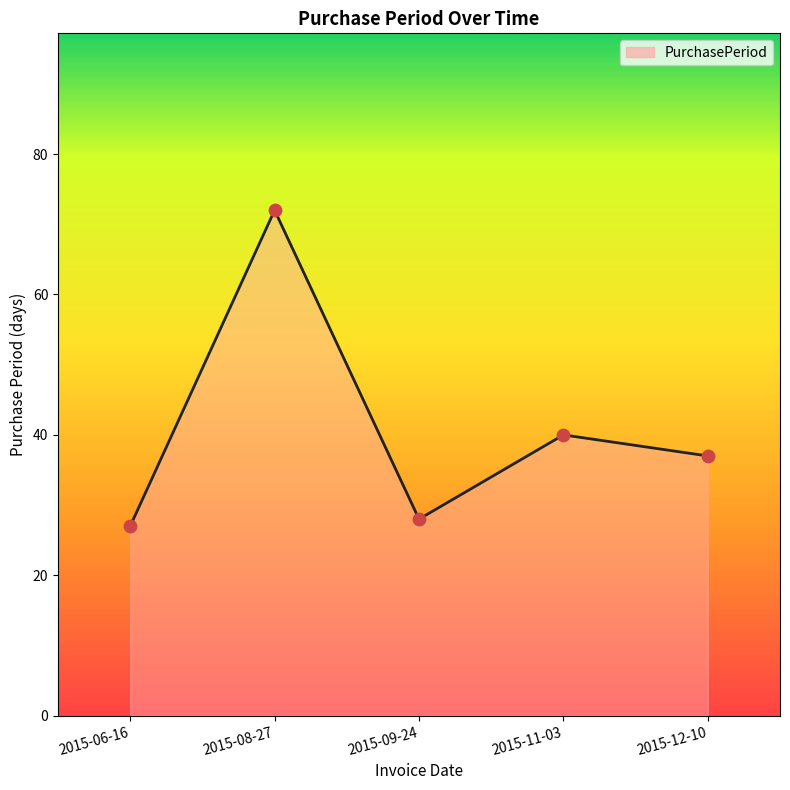

Between 2015-11-03 and 2015-08-27, which is larger?

2015-08-27